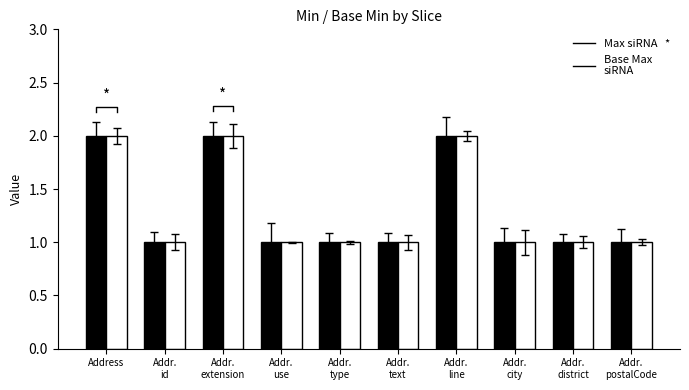

Reading right to left, transcribe all the data shown in this chart.

Max: Addr.
postalCode=1	Addr.
district=1	Addr.
city=1	Addr.
line=2	Addr.
text=1	Addr.
type=1	Addr.
use=1	Addr.
extension=2	Addr.
id=1	Address=2
Base Max: Addr.
postalCode=1	Addr.
district=1	Addr.
city=1	Addr.
line=2	Addr.
text=1	Addr.
type=1	Addr.
use=1	Addr.
extension=2	Addr.
id=1	Address=2